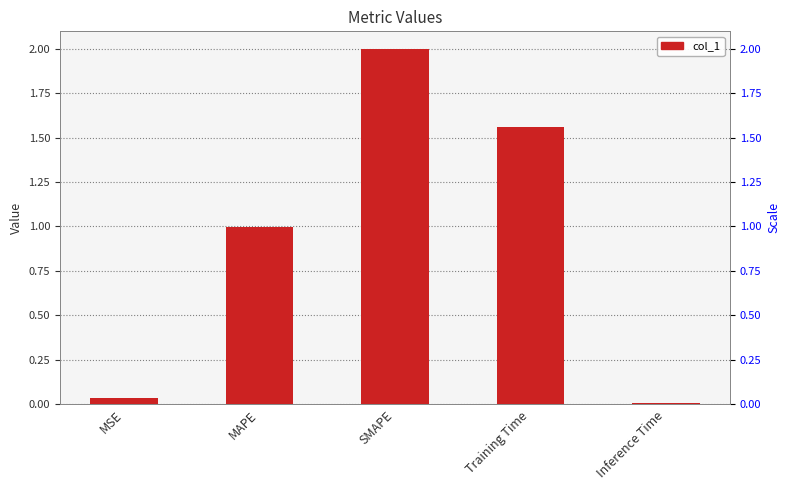

The chart shows a value of 0.0 at Inference Time. True or false?

True